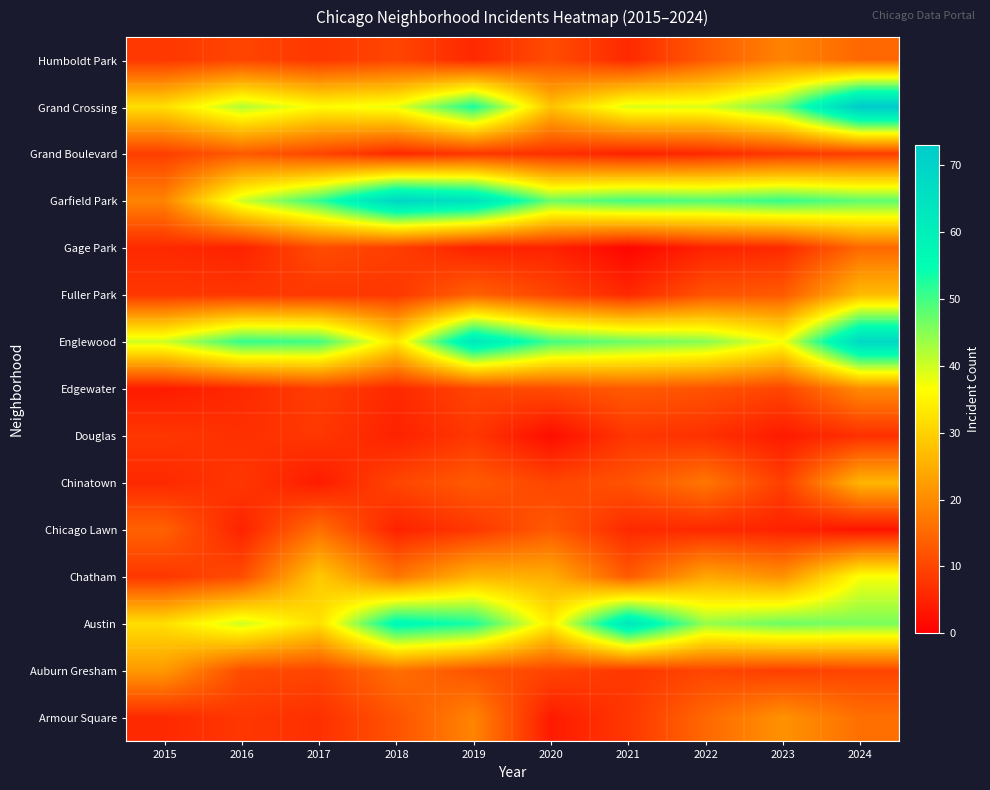

Reading right to left, extract all data points from this chart.

Armour Square: 2024=16	2023=21	2022=15	2021=8	2020=4	2019=19	2018=12	2017=7	2016=8	2015=6
Auburn Gresham: 2024=10	2023=9	2022=10	2021=8	2020=10	2019=12	2018=16	2017=10	2016=11	2015=22
Austin: 2024=46	2023=47	2022=44	2021=63	2020=34	2019=53	2018=57	2017=32	2016=40	2015=32
Chatham: 2024=37	2023=21	2022=24	2021=13	2020=25	2019=26	2018=17	2017=29	2016=11	2015=8
Chicago Lawn: 2024=3	2023=5	2022=6	2021=6	2020=13	2019=8	2018=5	2017=16	2016=5	2015=14
Chinatown: 2024=26	2023=9	2022=17	2021=12	2020=10	2019=13	2018=10	2017=4	2016=8	2015=6
Douglas: 2024=7	2023=4	2022=7	2021=8	2020=2	2019=8	2018=5	2017=8	2016=7	2015=8
Edgewater: 2024=20	2023=10	2022=12	2021=13	2020=11	2019=10	2018=6	2017=9	2016=6	2015=4
Englewood: 2024=68	2023=37	2022=45	2021=47	2020=50	2019=63	2018=33	2017=50	2016=51	2015=40
Fuller Park: 2024=27	2023=13	2022=12	2021=6	2020=10	2019=14	2018=8	2017=8	2016=8	2015=8
Gage Park: 2024=15	2023=6	2022=5	2021=1	2020=5	2019=5	2018=9	2017=11	2016=5	2015=6
Garfield Park: 2024=48	2023=51	2022=49	2021=50	2020=47	2019=65	2018=69	2017=51	2016=40	2015=19
Grand Boulevard: 2024=9	2023=8	2022=6	2021=5	2020=7	2019=8	2018=6	2017=10	2016=13	2015=9
Grand Crossing: 2024=73	2023=47	2022=39	2021=39	2020=28	2019=53	2018=38	2017=36	2016=42	2015=32
Humboldt Park: 2024=15	2023=19	2022=13	2021=6	2020=11	2019=6	2018=10	2017=8	2016=10	2015=8